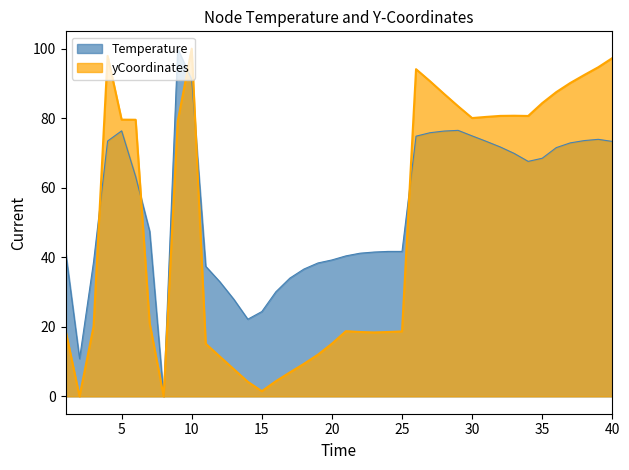

What is the average value of the Temperature series?

54.2